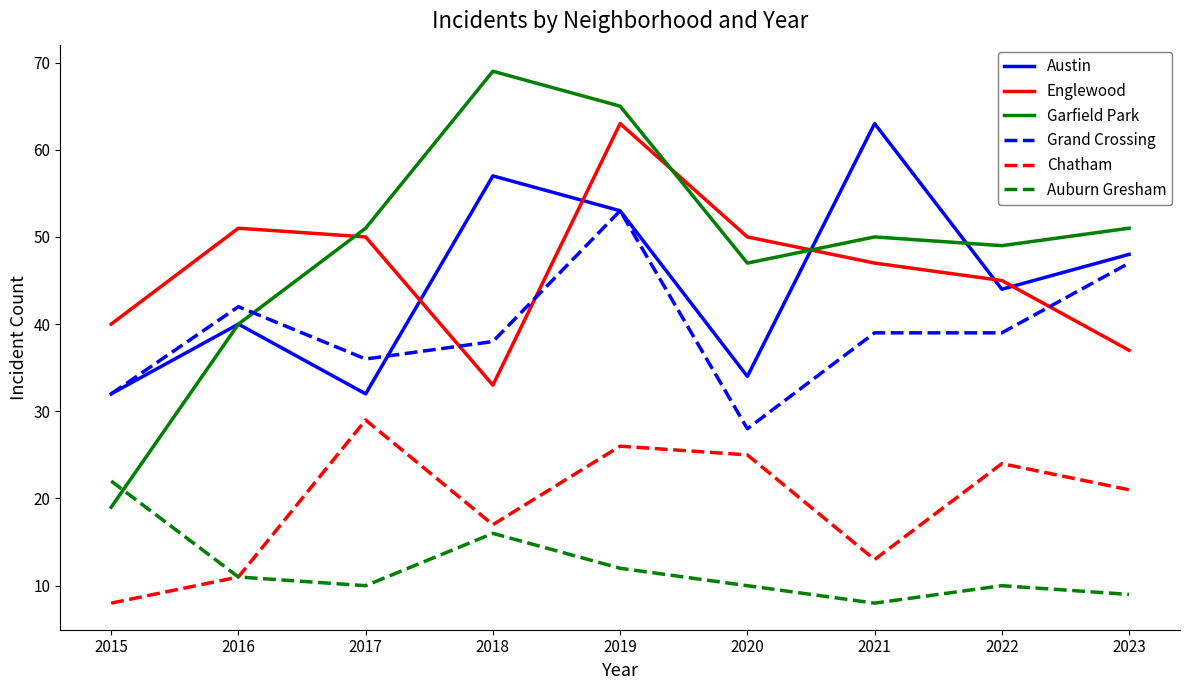

The Auburn Gresham series shows 6 at 2016. True or false?

False